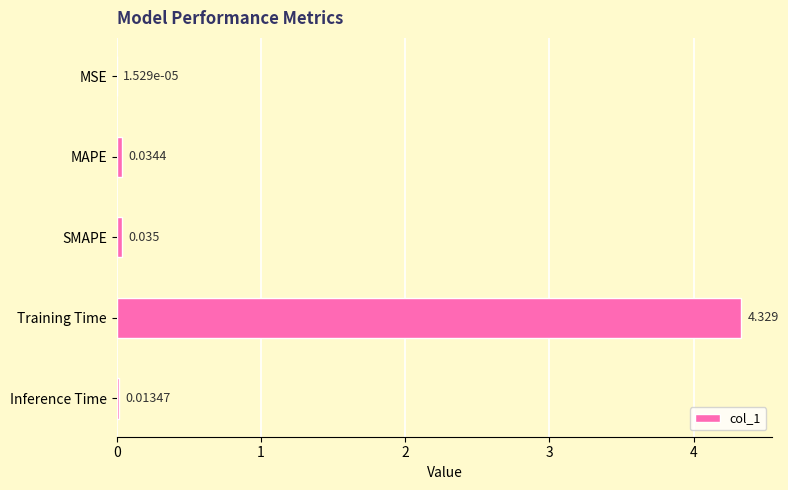

Between MSE and SMAPE, which is larger?

SMAPE